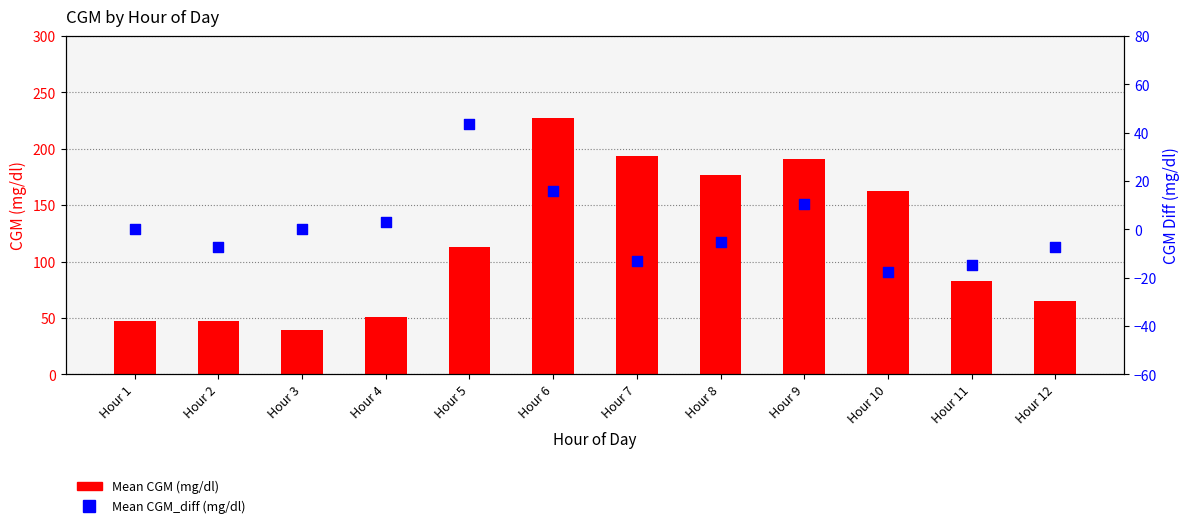

Which series contains the lowest Y value?

Mean CGM_diff (mg/dl)